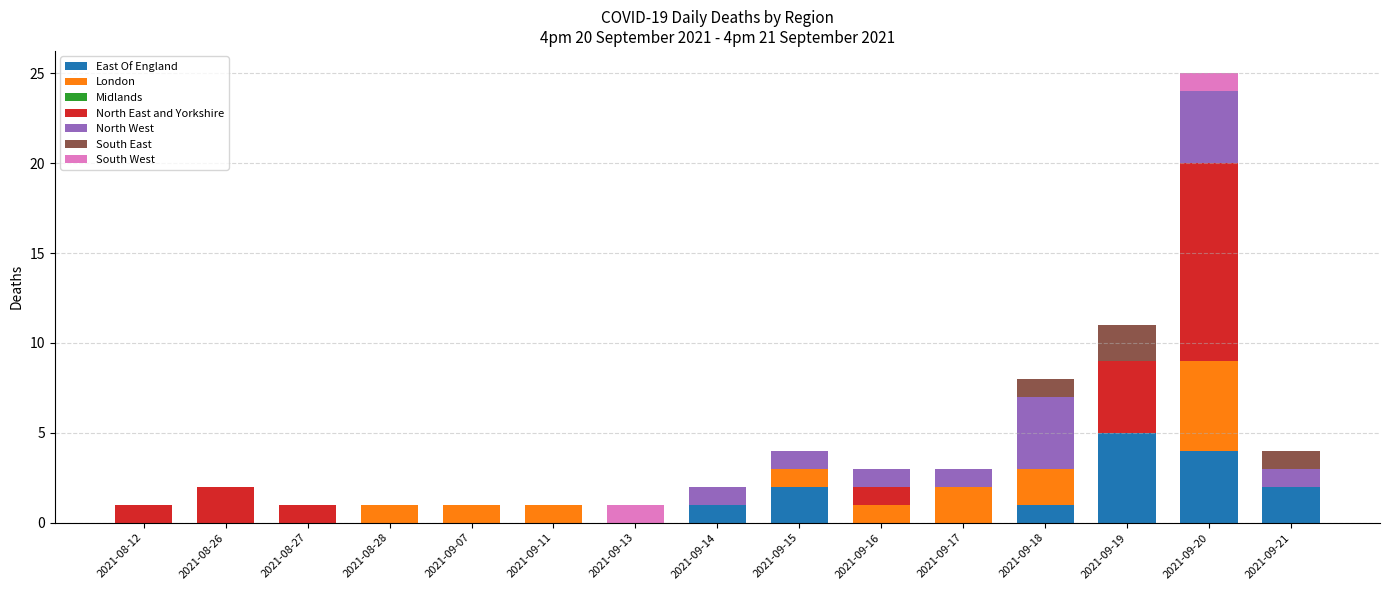

At which category is the sum across all series the highest?

2021-09-20